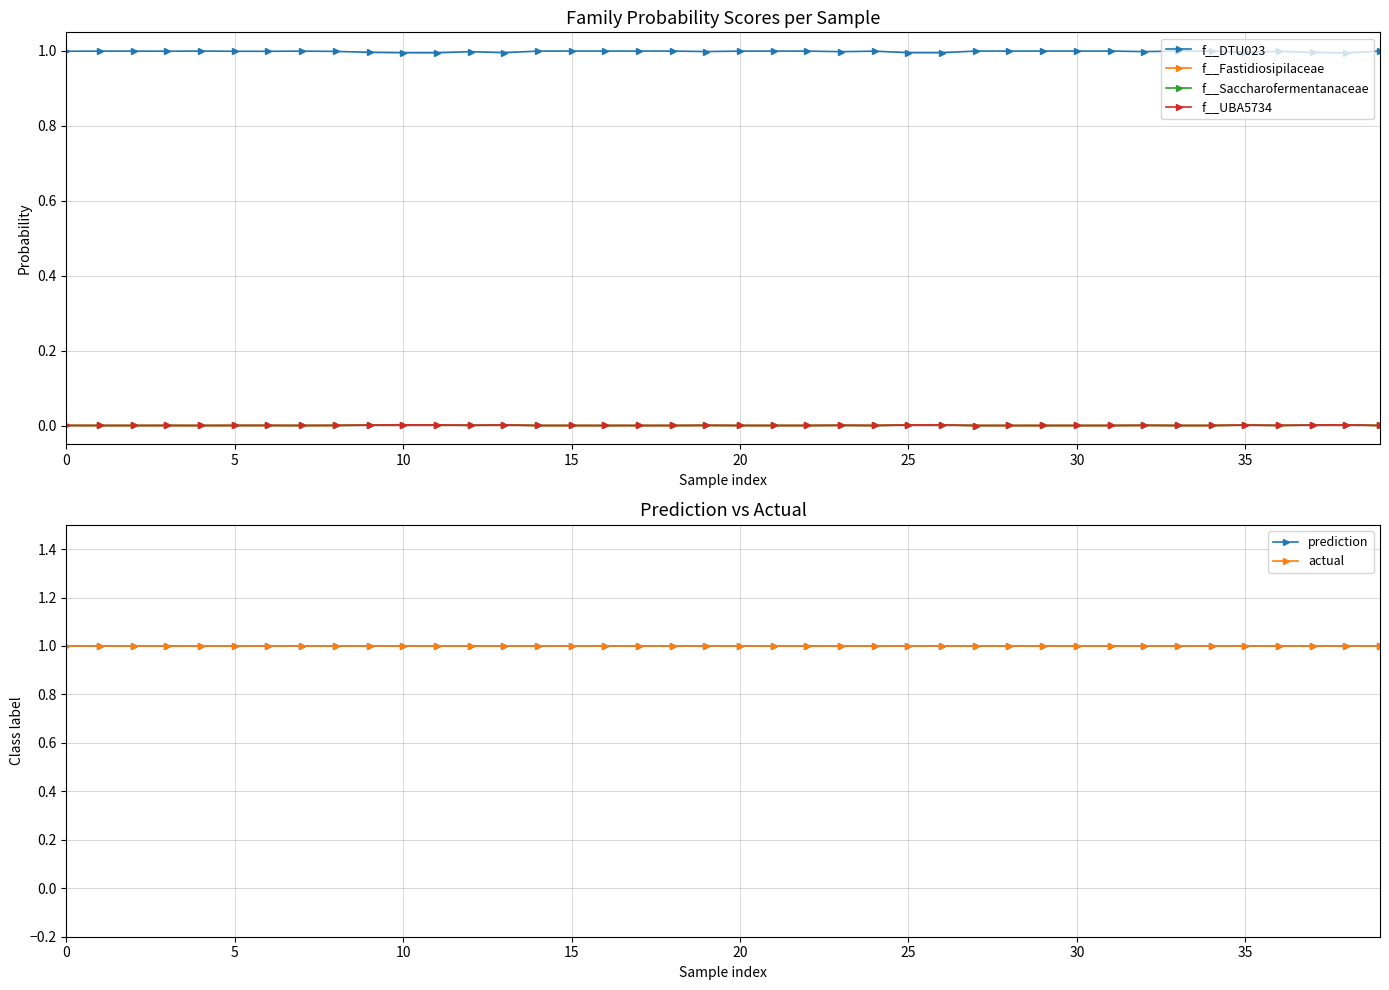

Reading right to left, list all the values displayed in this chart.

f__DTU023: 1.0	1.0	1.0	1.0	1.0	1.0	1.0	1.0	1.0	1.0	1.0	1.0	1.0	1.0	1.0	1.0	1.0	1.0	1.0	1.0	1.0	1.0	1.0	1.0	1.0	1.0	1.0	1.0	1.0	1.0	1.0	1.0	1.0	1.0	1.0	1.0	1.0	1.0	1.0	1.0
f__Fastidiosipilaceae: 0.0	0.0	0.0	0.0	0.0	0.0	0.0	0.0	0.0	0.0	0.0	0.0	0.0	0.0	0.0	0.0	0.0	0.0	0.0	0.0	0.0	0.0	0.0	0.0	0.0	0.0	0.0	0.0	0.0	0.0	0.0	0.0	0.0	0.0	0.0	0.0	0.0	0.0	0.0	0.0
f__Saccharofermentanaceae: 0.0	0.0	0.0	0.0	0.0	0.0	0.0	0.0	0.0	0.0	0.0	0.0	0.0	0.0	0.0	0.0	0.0	0.0	0.0	0.0	0.0	0.0	0.0	0.0	0.0	0.0	0.0	0.0	0.0	0.0	0.0	0.0	0.0	0.0	0.0	0.0	0.0	0.0	0.0	0.0
f__UBA5734: 0.0	0.0	0.0	0.0	0.0	0.0	0.0	0.0	0.0	0.0	0.0	0.0	0.0	0.0	0.0	0.0	0.0	0.0	0.0	0.0	0.0	0.0	0.0	0.0	0.0	0.0	0.0	0.0	0.0	0.0	0.0	0.0	0.0	0.0	0.0	0.0	0.0	0.0	0.0	0.0
prediction: 1.0	1.0	1.0	1.0	1.0	1.0	1.0	1.0	1.0	1.0	1.0	1.0	1.0	1.0	1.0	1.0	1.0	1.0	1.0	1.0	1.0	1.0	1.0	1.0	1.0	1.0	1.0	1.0	1.0	1.0	1.0	1.0	1.0	1.0	1.0	1.0	1.0	1.0	1.0	1.0
actual: 1.0	1.0	1.0	1.0	1.0	1.0	1.0	1.0	1.0	1.0	1.0	1.0	1.0	1.0	1.0	1.0	1.0	1.0	1.0	1.0	1.0	1.0	1.0	1.0	1.0	1.0	1.0	1.0	1.0	1.0	1.0	1.0	1.0	1.0	1.0	1.0	1.0	1.0	1.0	1.0